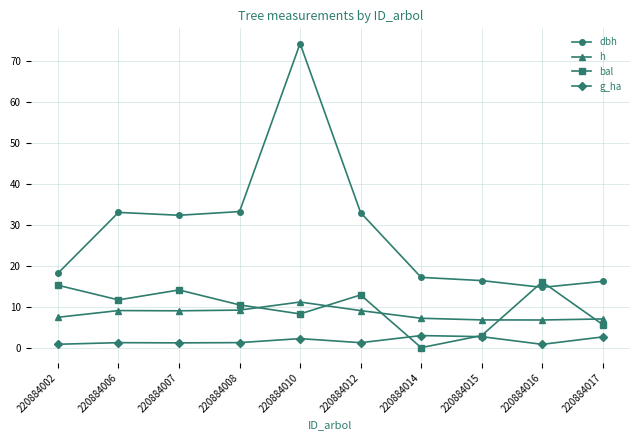

How many interior local valleys does the bal series have?

3